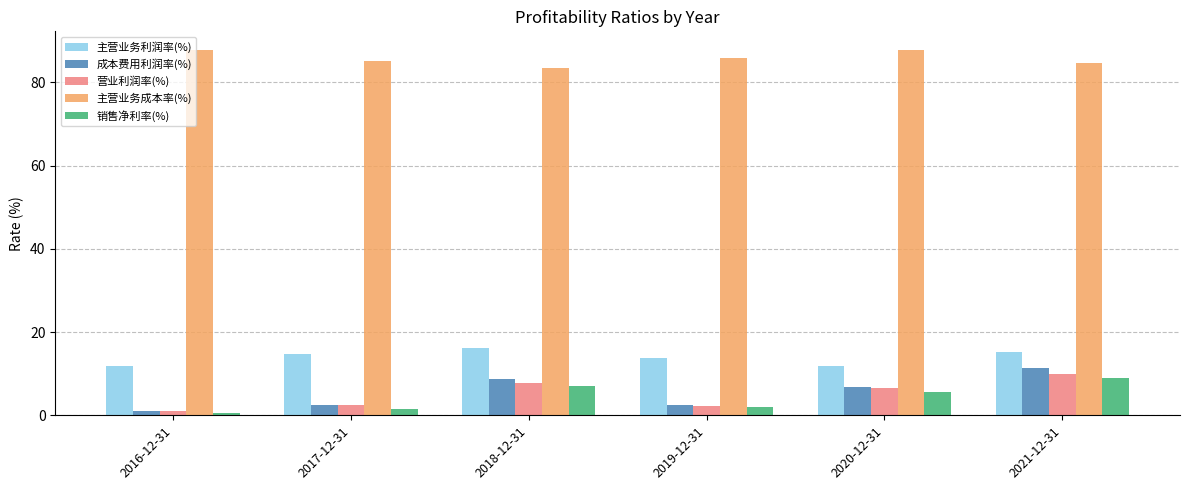

What is the total value across all series at 2016-12-31?

102.5